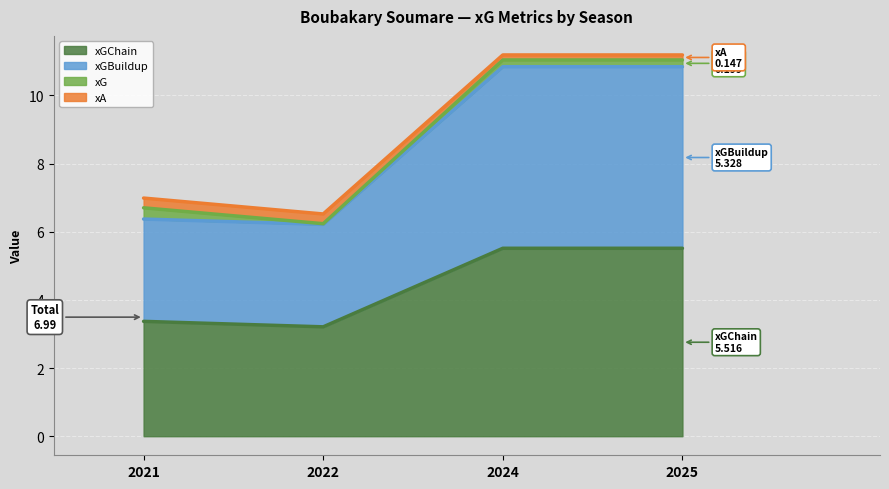

What is the total value across all series at 2021?

7.0